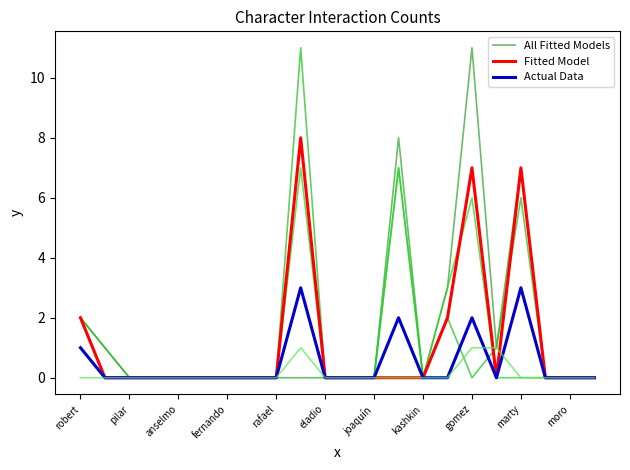

How many series are shown in this chart?

3